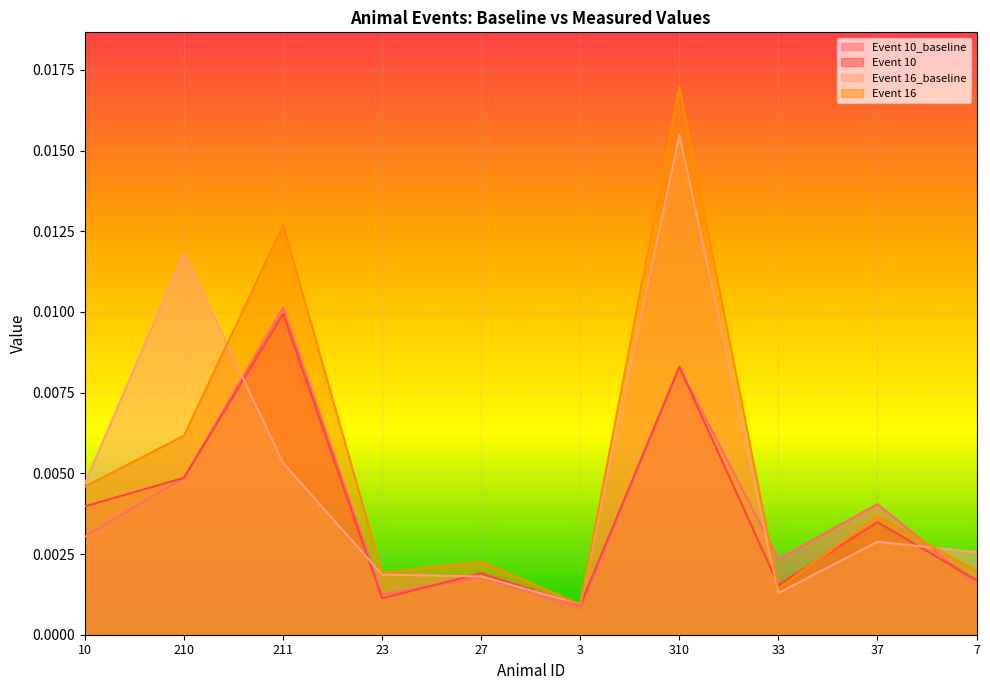

How many lines are shown in the chart?

4